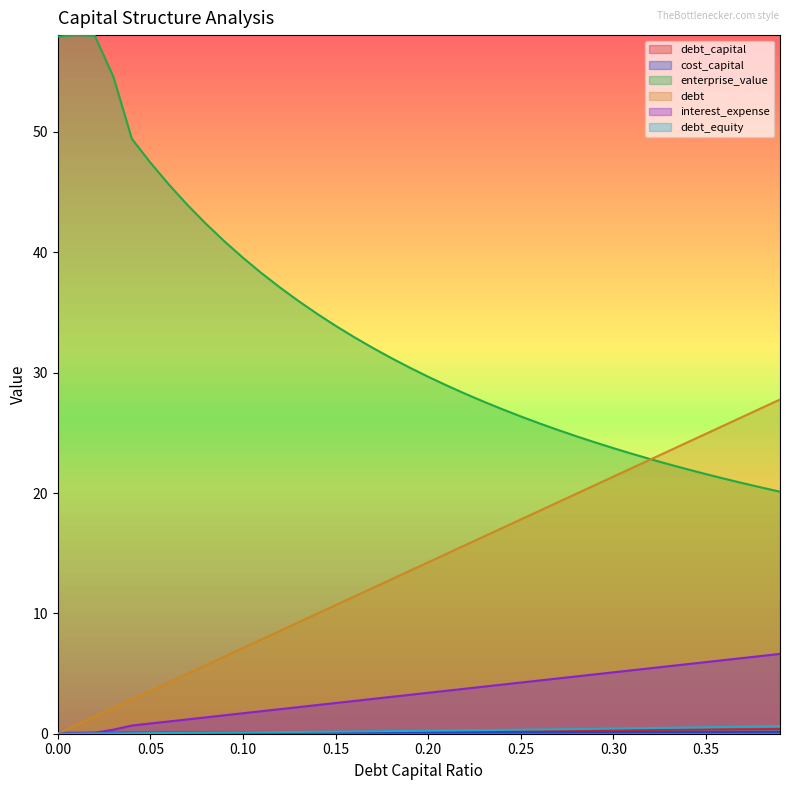

What are all the series names shown in the legend?

debt_capital, cost_capital, enterprise_value, debt, interest_expense, debt_equity